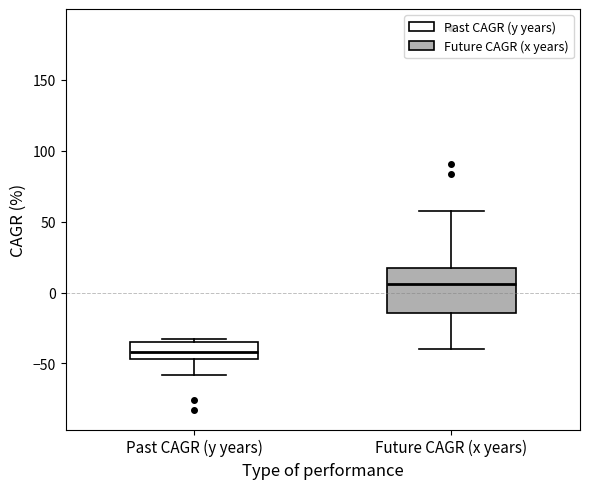

Reading left to right, read every box against the y-axis: the position of its median line, the range the box covers, and the ends of its whiskers. The values are not printed on the chart, so give them approximately, as read against the axis.

Past CAGR (y years): median -40, box -45 to -35, whiskers -60 to -30
Future CAGR (x years): median 5, box -15 to 15, whiskers -40 to 55